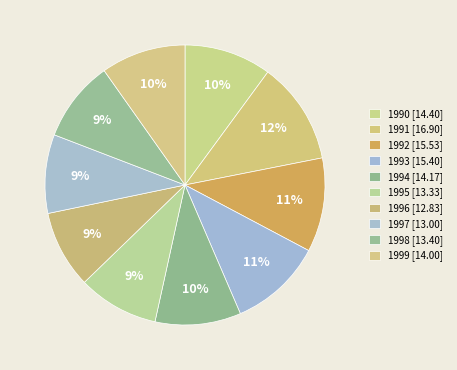

Count the number of slices in the pie.

10